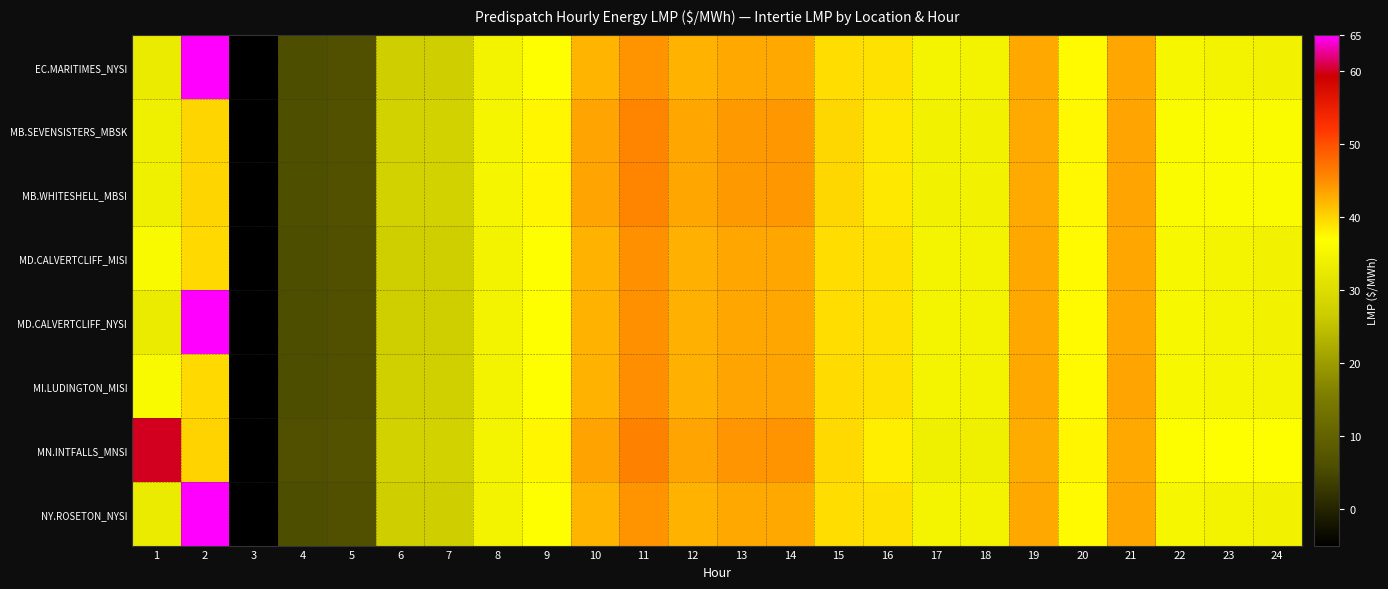

Which series has the widest spread of values?

MD.CALVERTCLIFF_NYSI